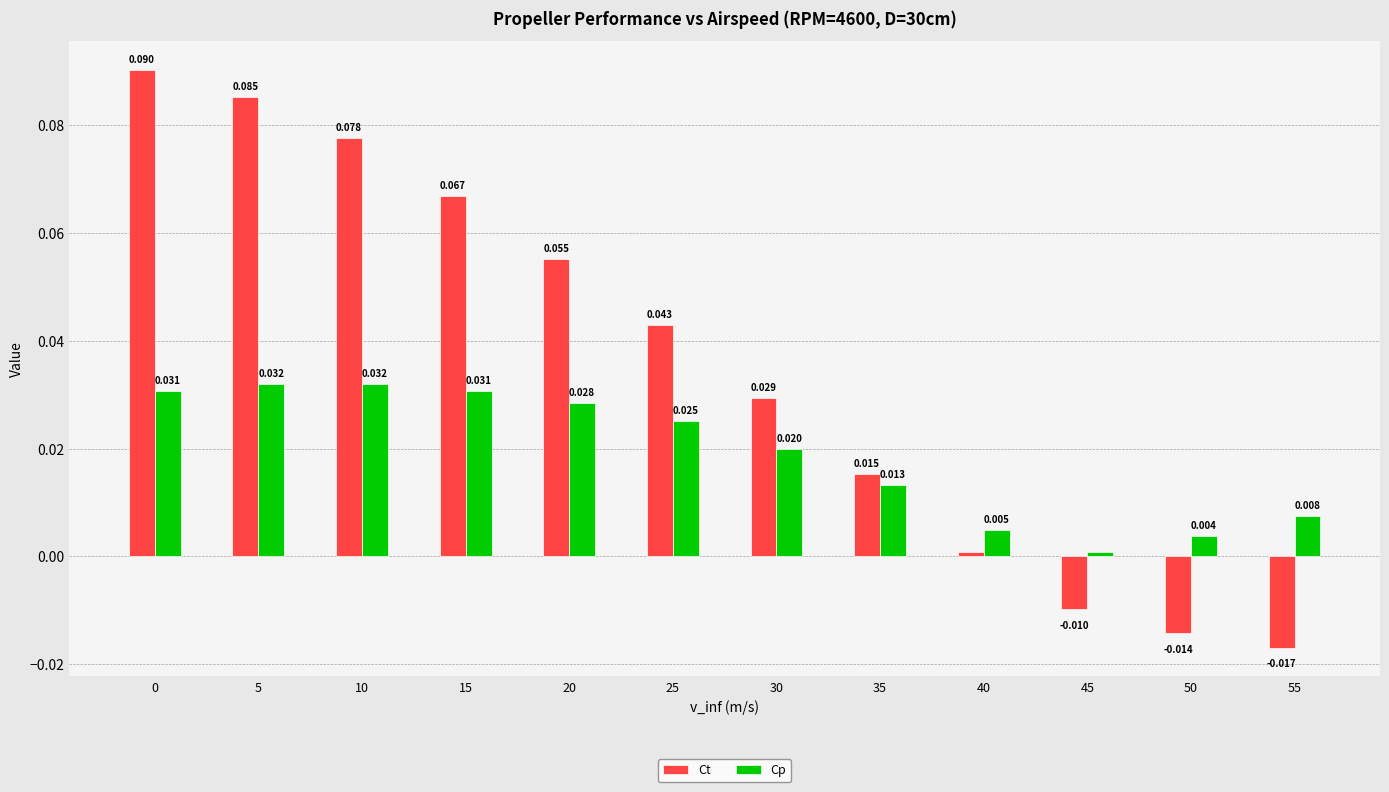

At how many categories does at least one series exceed 0?

12